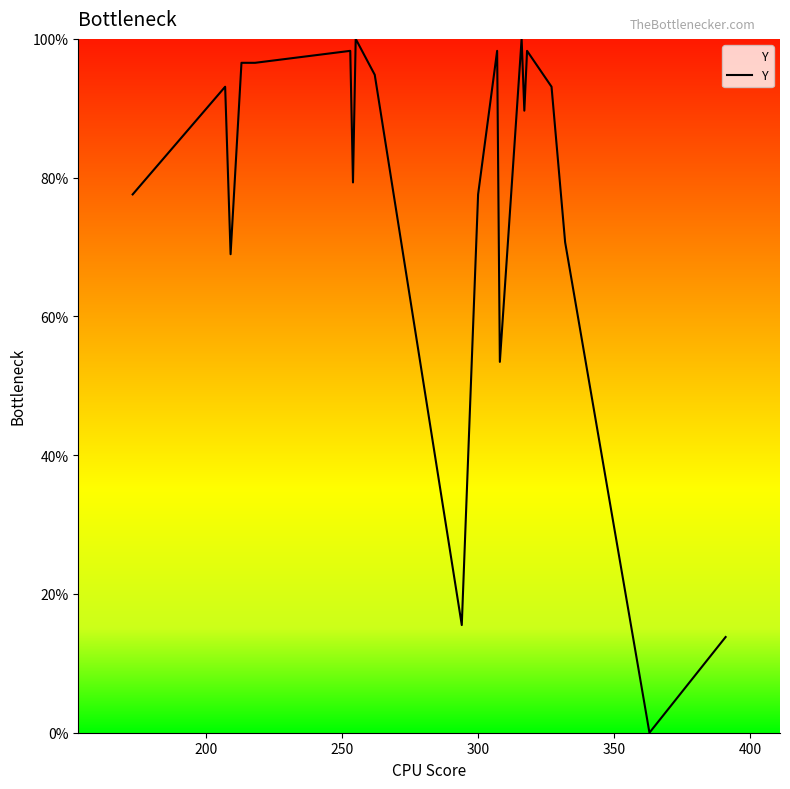

Does the chart display data point markers on the line(s)?

No